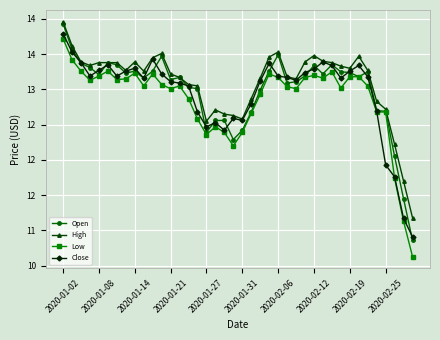

What is the value of the High point at the 11th from the left?

13.4